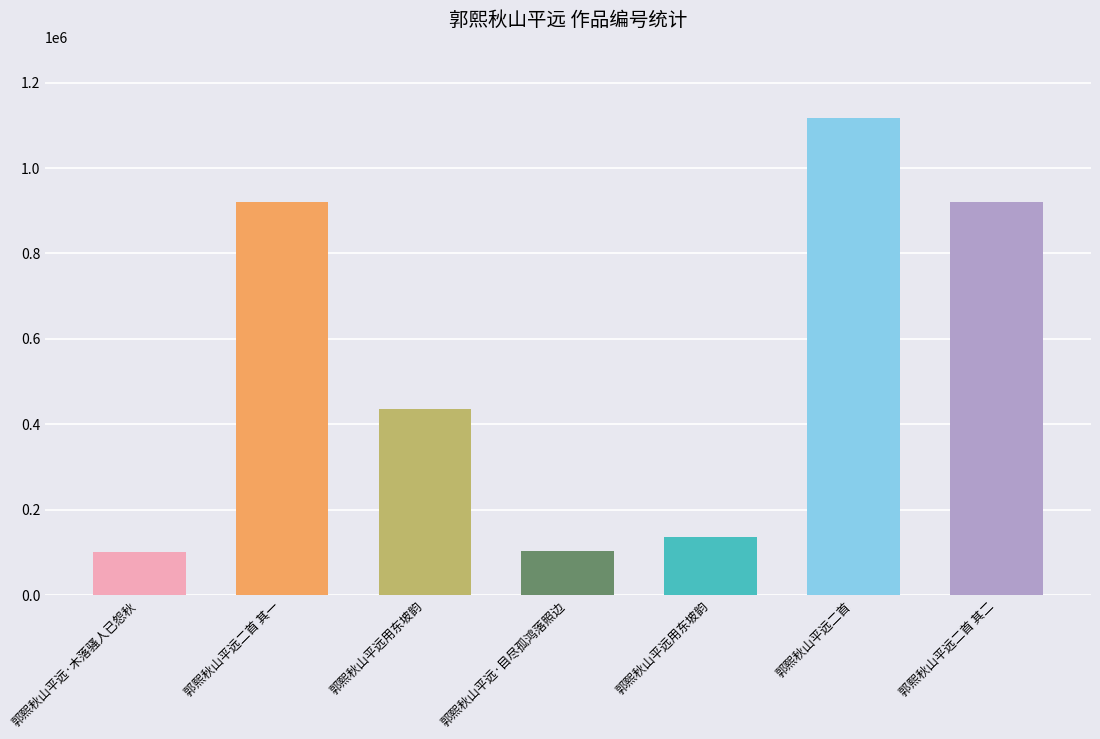

Are the bars horizontal?

No